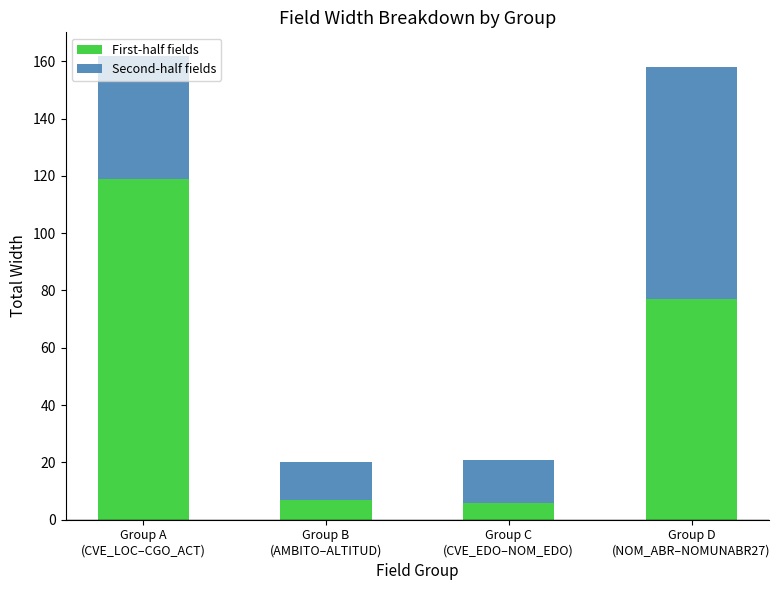

Are the bars horizontal?

No